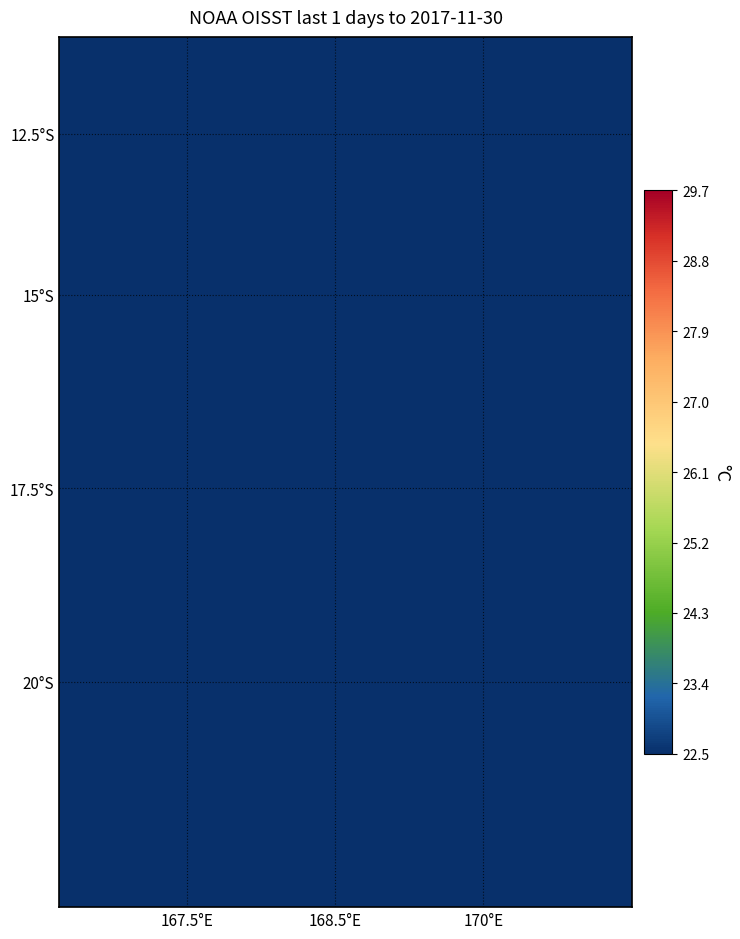

What is the greatest value displayed?

2.0